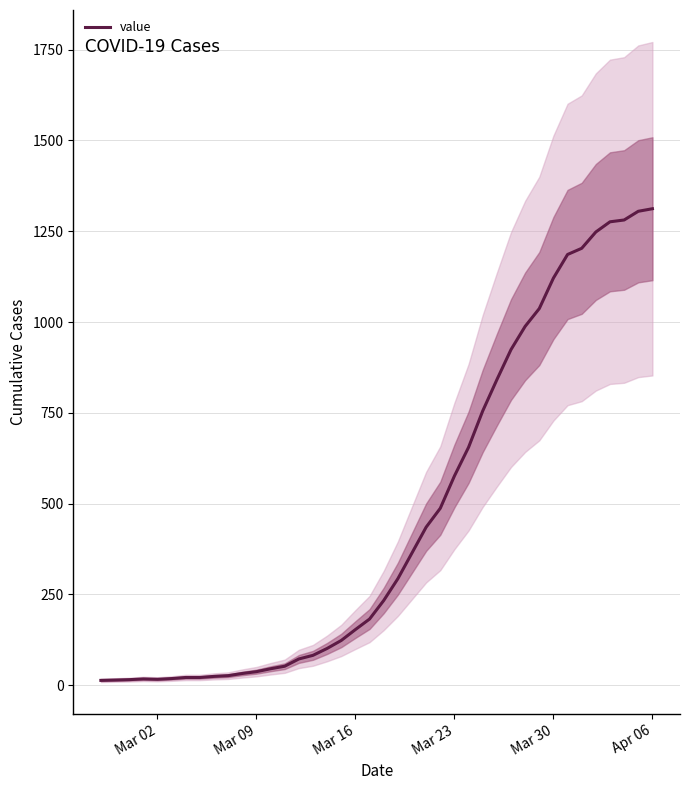

What is the maximum value shown in the chart?

1312